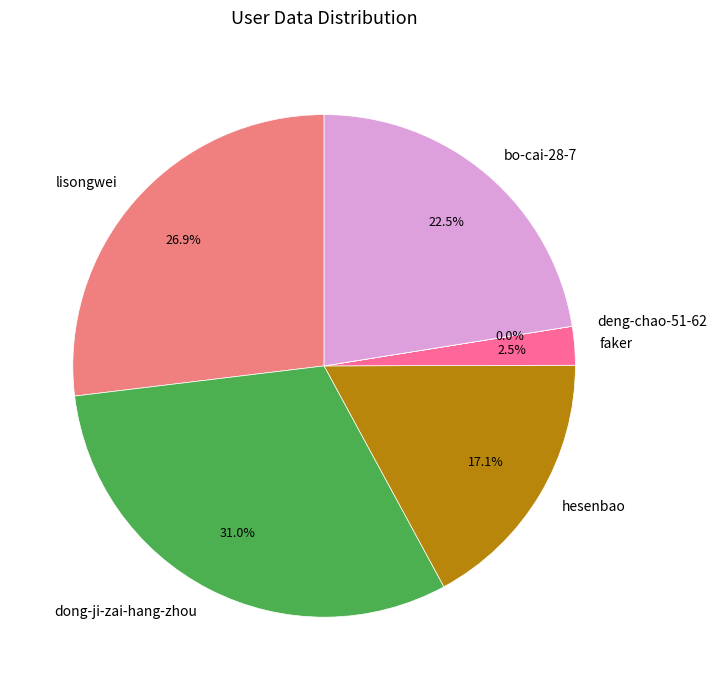

What portion of the pie excludes dong-ji-zai-hang-zhou?

69.0%